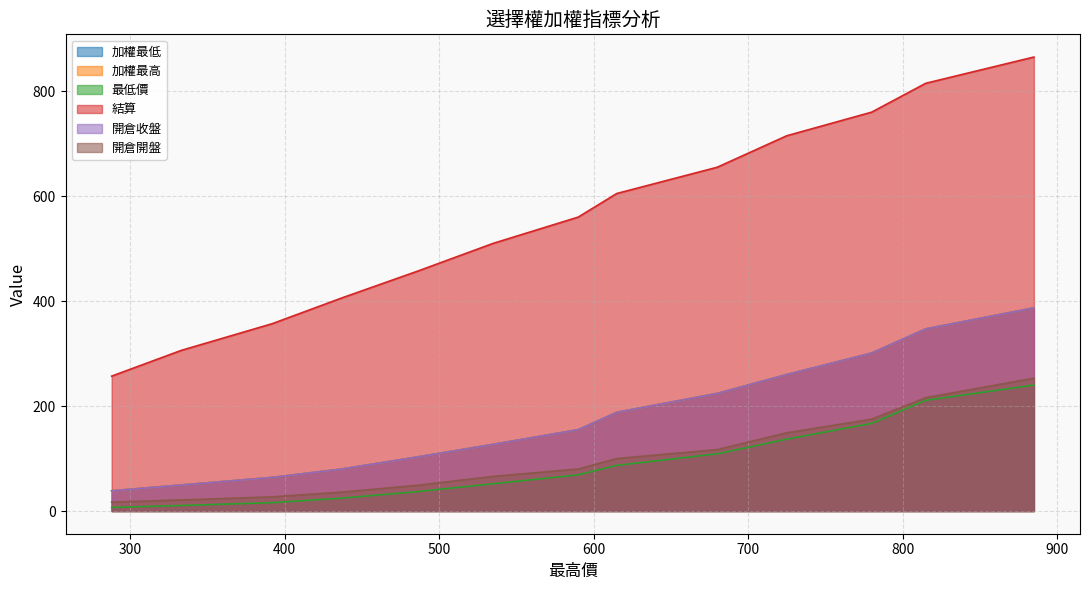

List the series in order of their peak value, highest first.

結算, 加權最低, 加權最高, 開倉收盤, 開倉開盤, 最低價